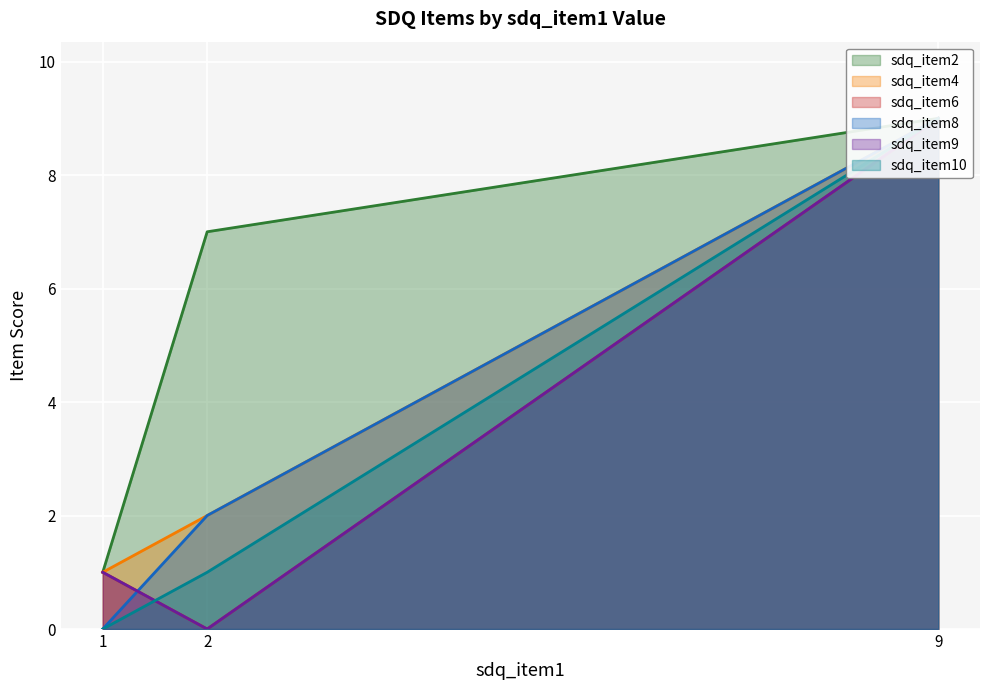

Is it true that sdq_item9 equals 5 at 9?

False